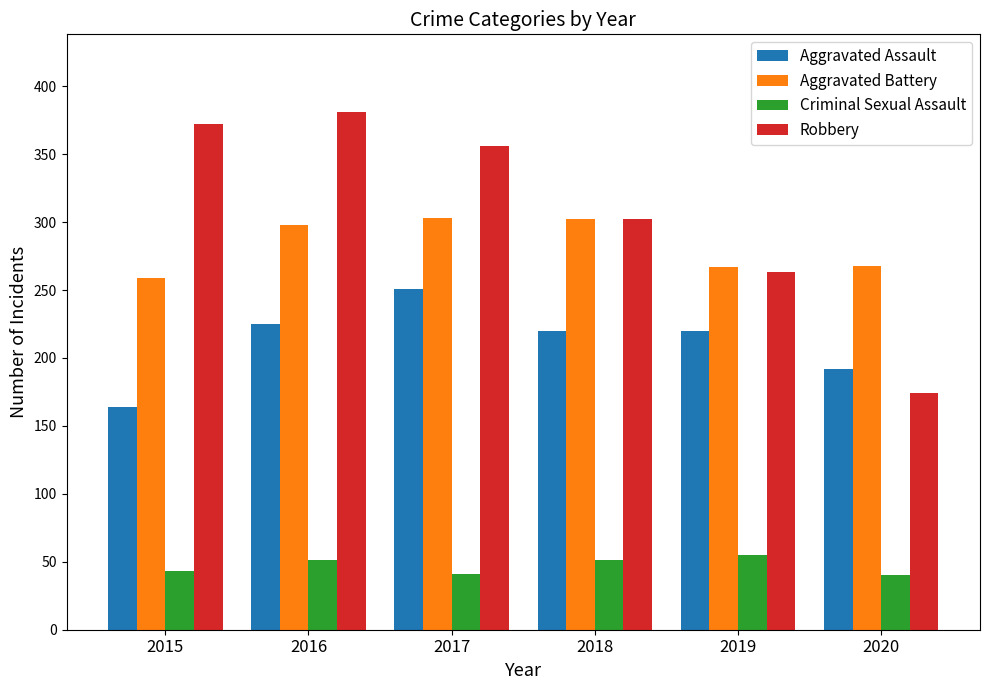

What is the total value across all series at 2019?

805